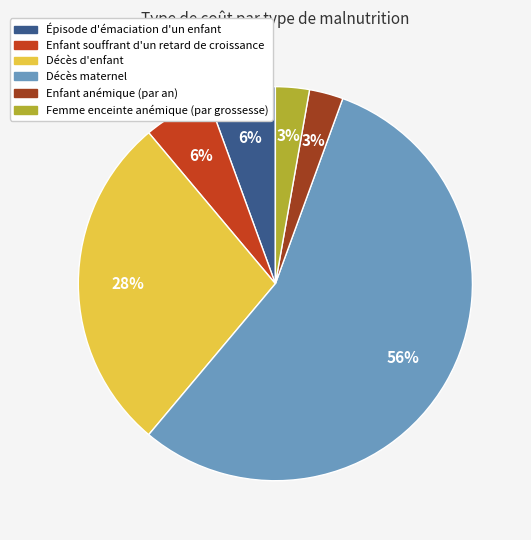

How many slices are in this pie chart?

6